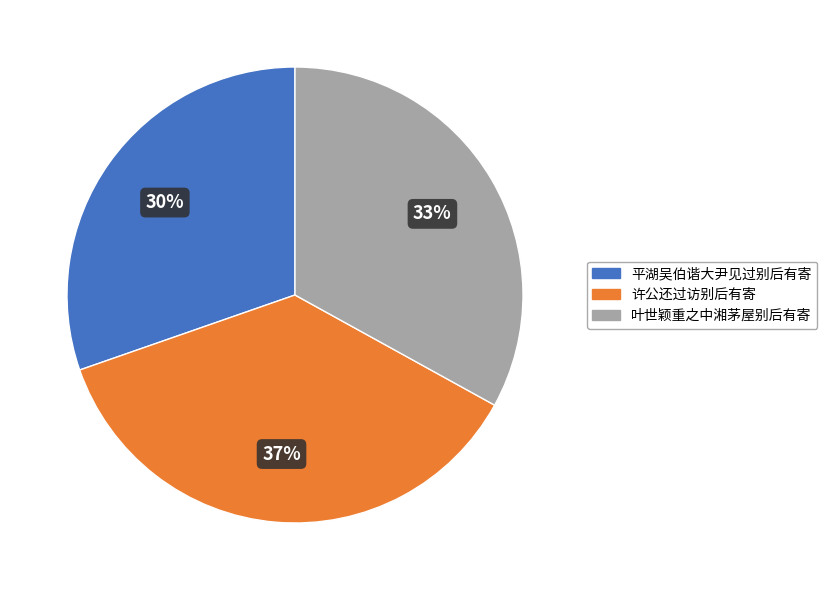

Rank the categories by value from lowest to highest.

平湖吴伯谐大尹见过别后有寄, 叶世颖重之中湘茅屋别后有寄, 许公还过访别后有寄